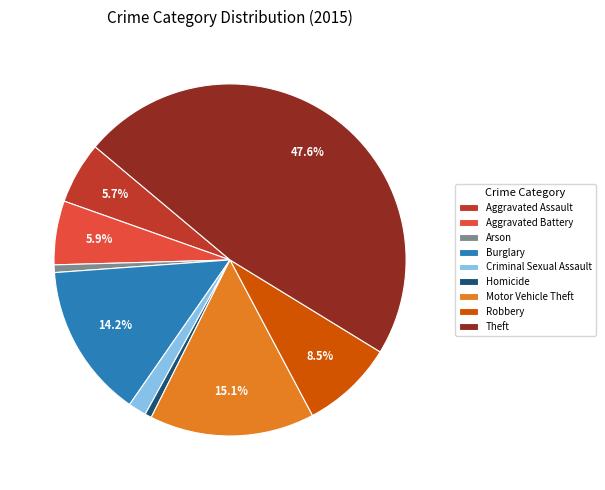

How many slices are in this pie chart?

9